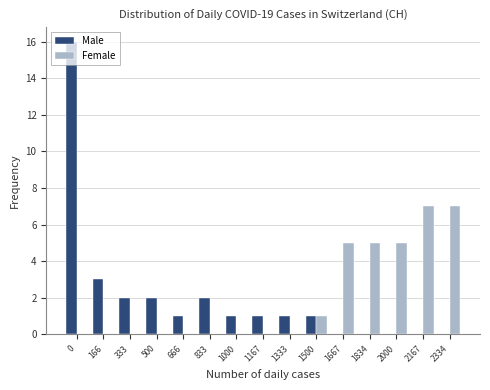

Where is Male nearest to the value 8?

166